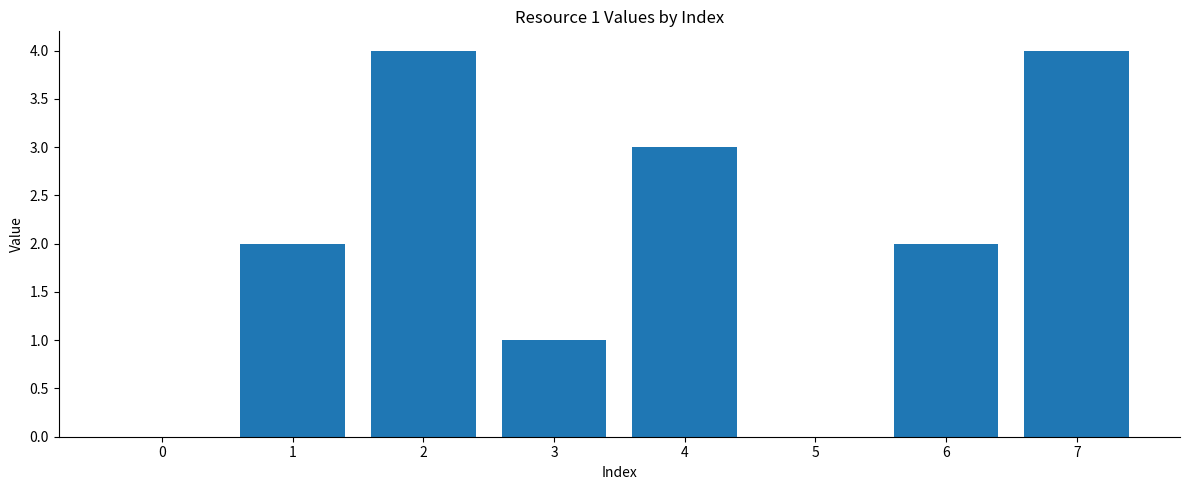

What is the sum of the values at 4 and 0?

3